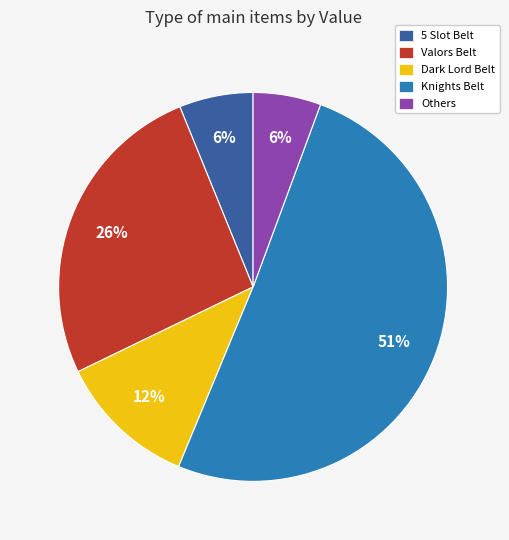

How many segments does this pie chart have?

5